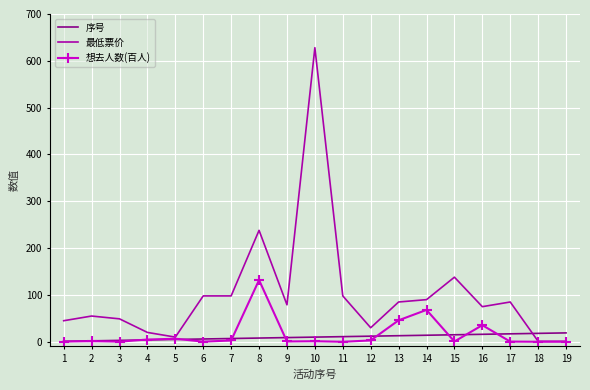

Which series has the widest spread of values?

最低票价